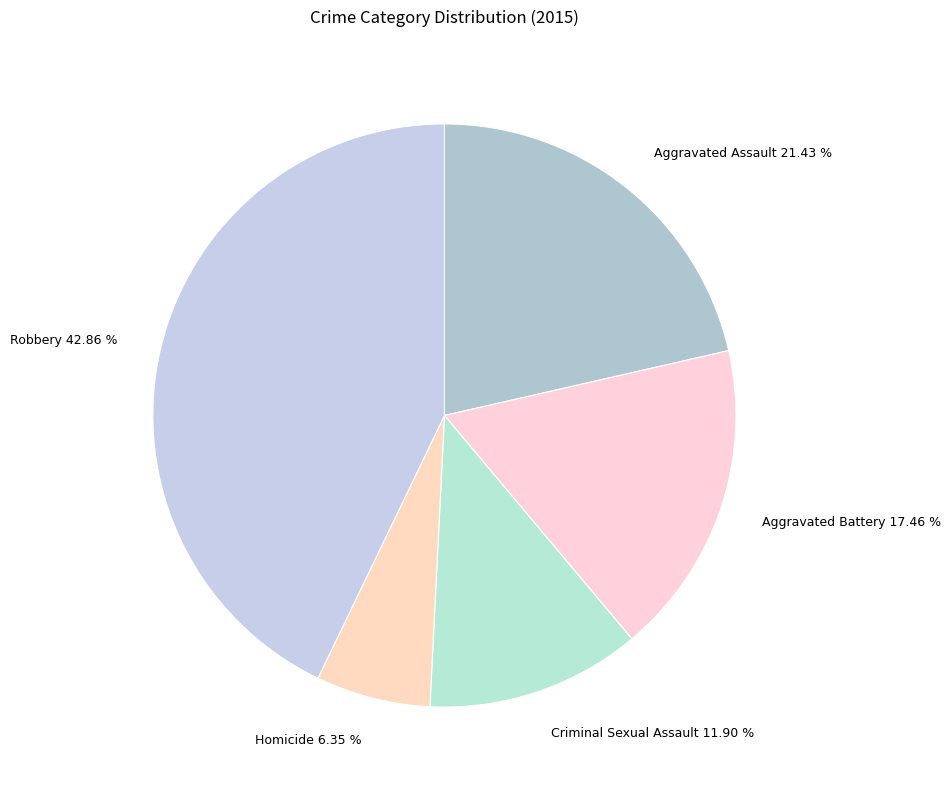

Which has a higher value, Aggravated Battery 17.46 % or Criminal Sexual Assault 11.90 %?

Aggravated Battery 17.46 %